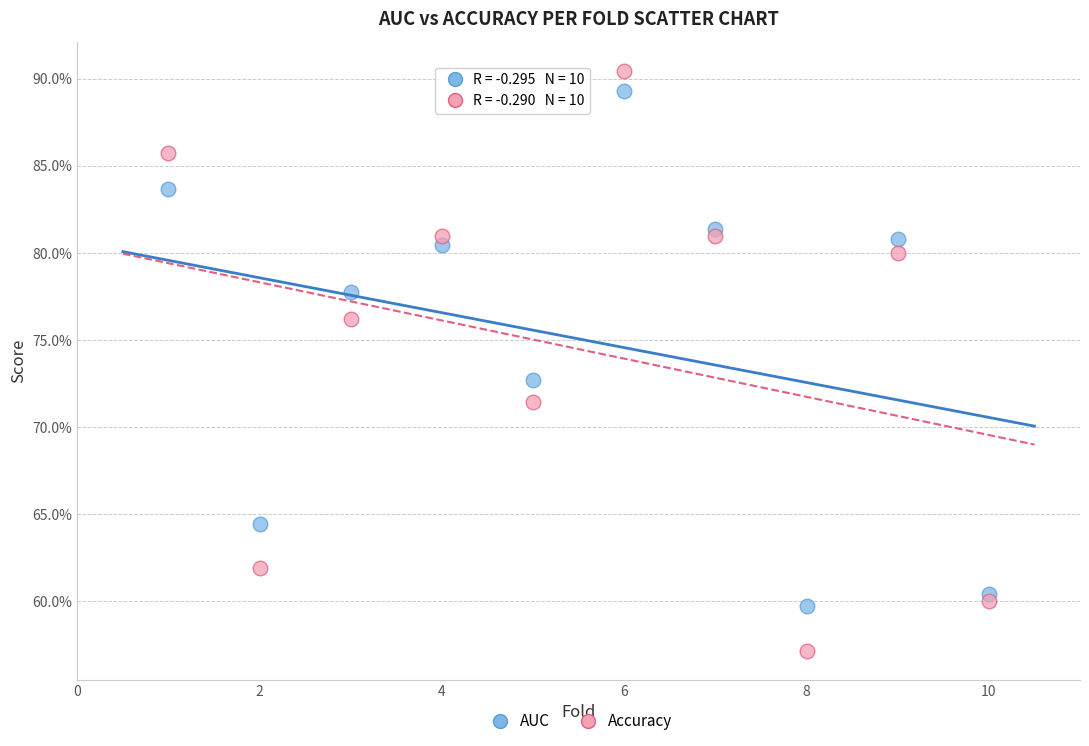

Which series has the widest spread of Y values?

Accuracy